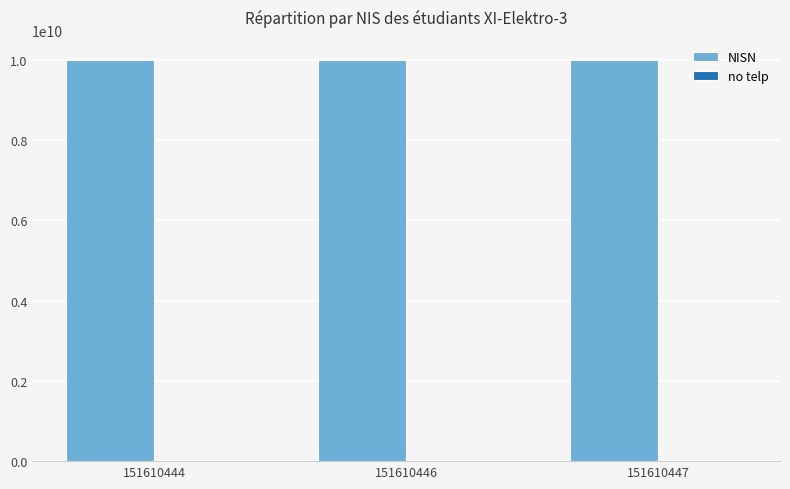

What is the maximum value for NISN?

9999999999